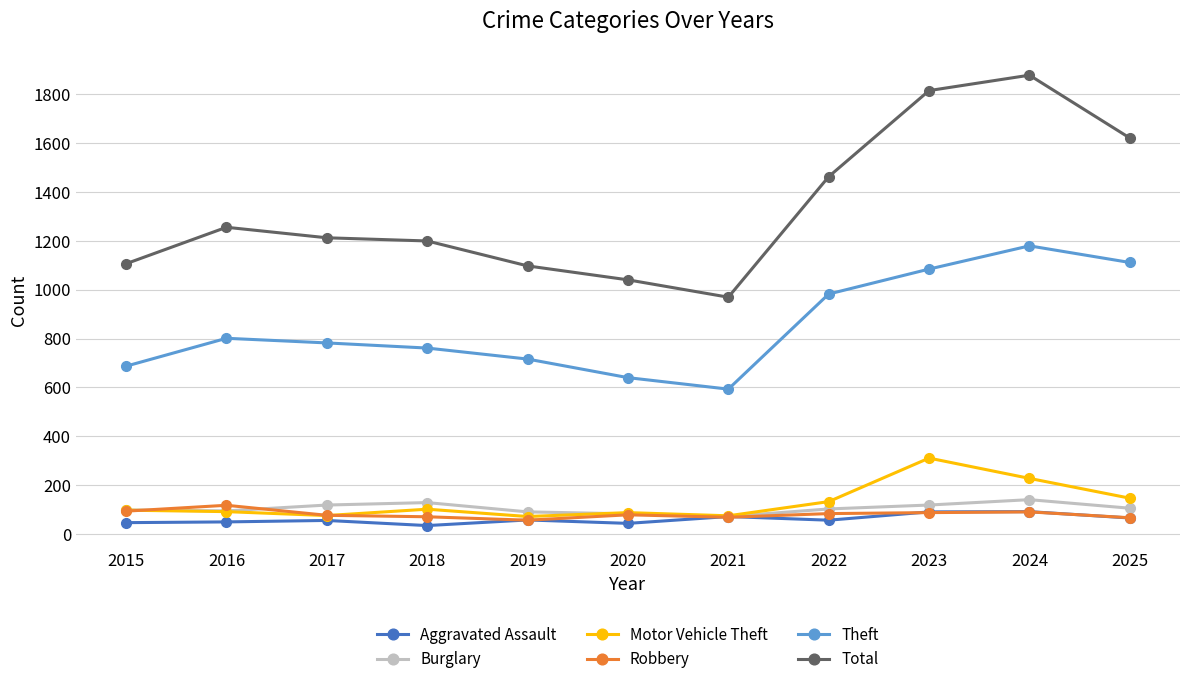

Read the Burglary value at 2021.

72